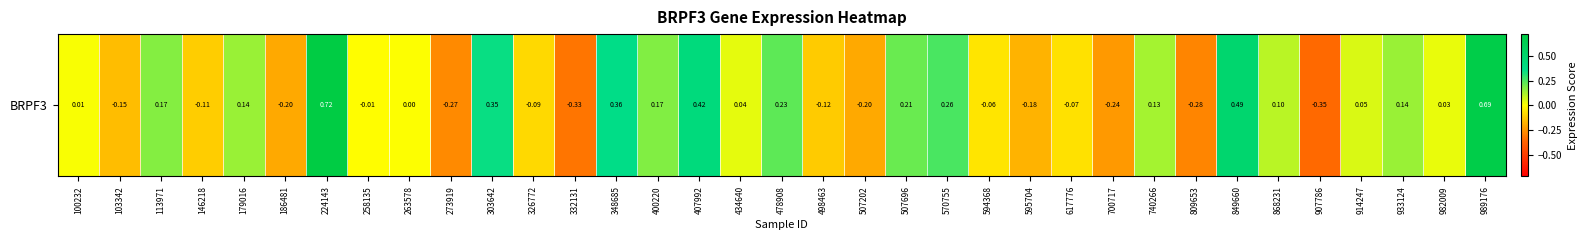

Is it true that the value at 570755 is 0.3?

True